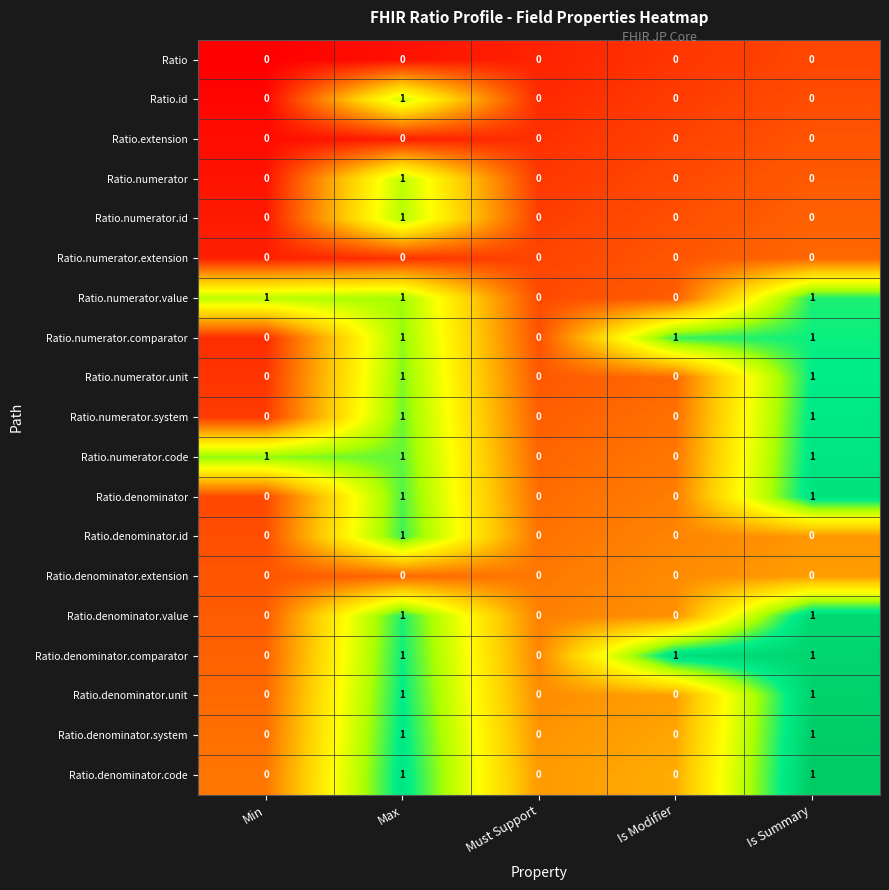

What is the total value across all series at Max?

15